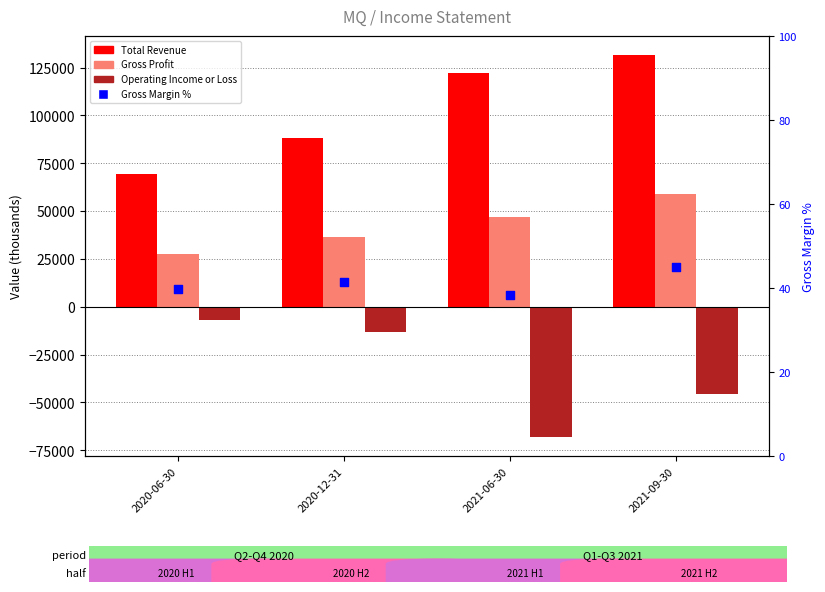

Which series has the largest total across all categories?

Total Revenue